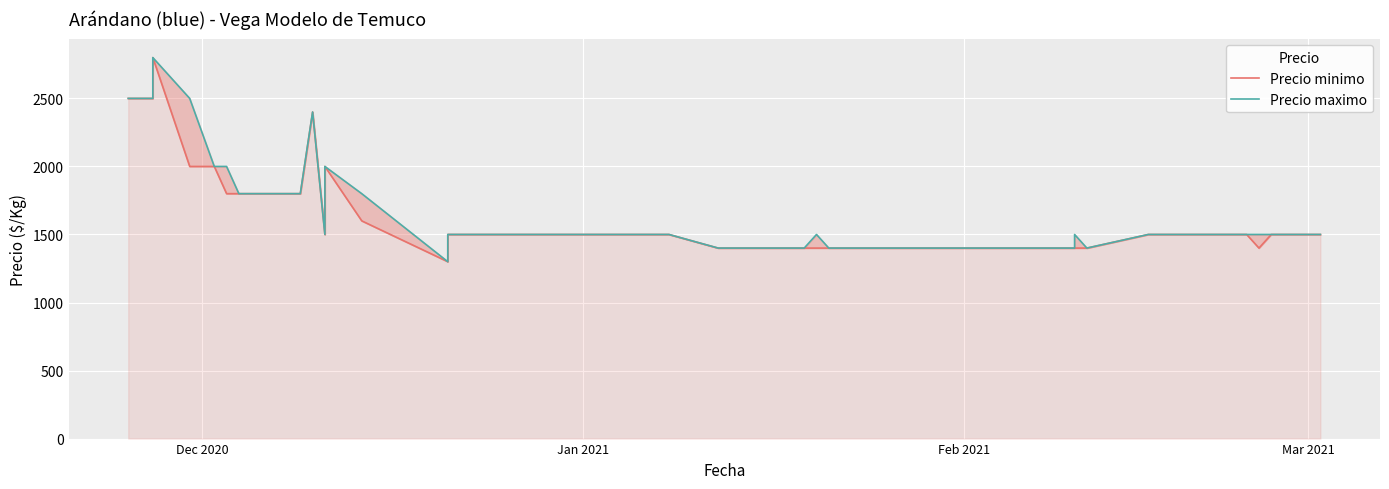

What are all the series names shown in the legend?

Precio minimo, Precio maximo